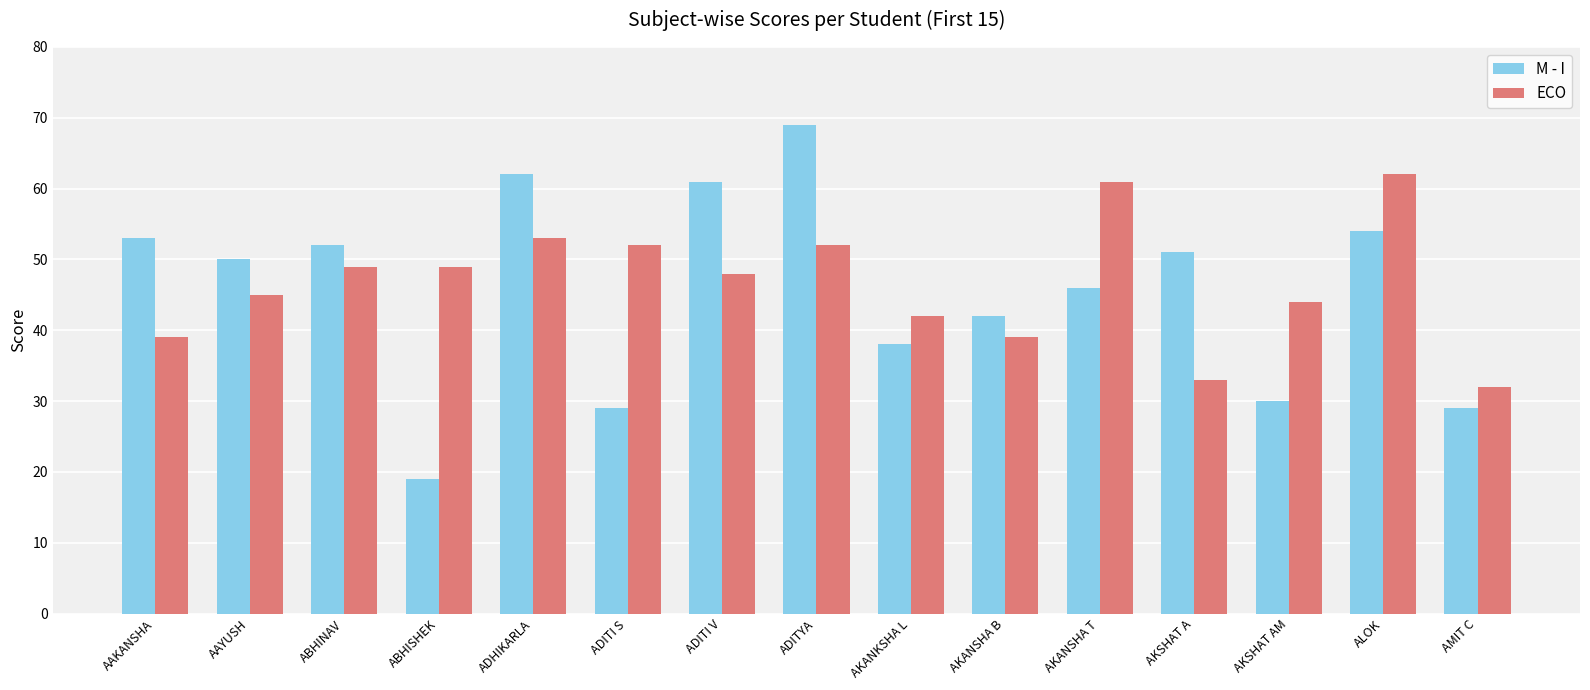

Are the bars horizontal?

No